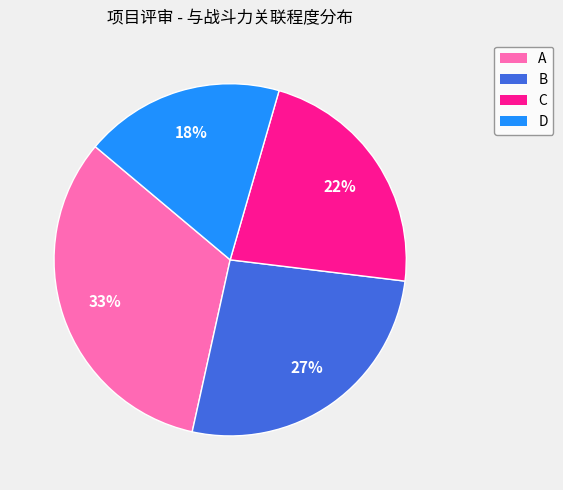

To the nearest percent, what percentage of the pie is B?

27%